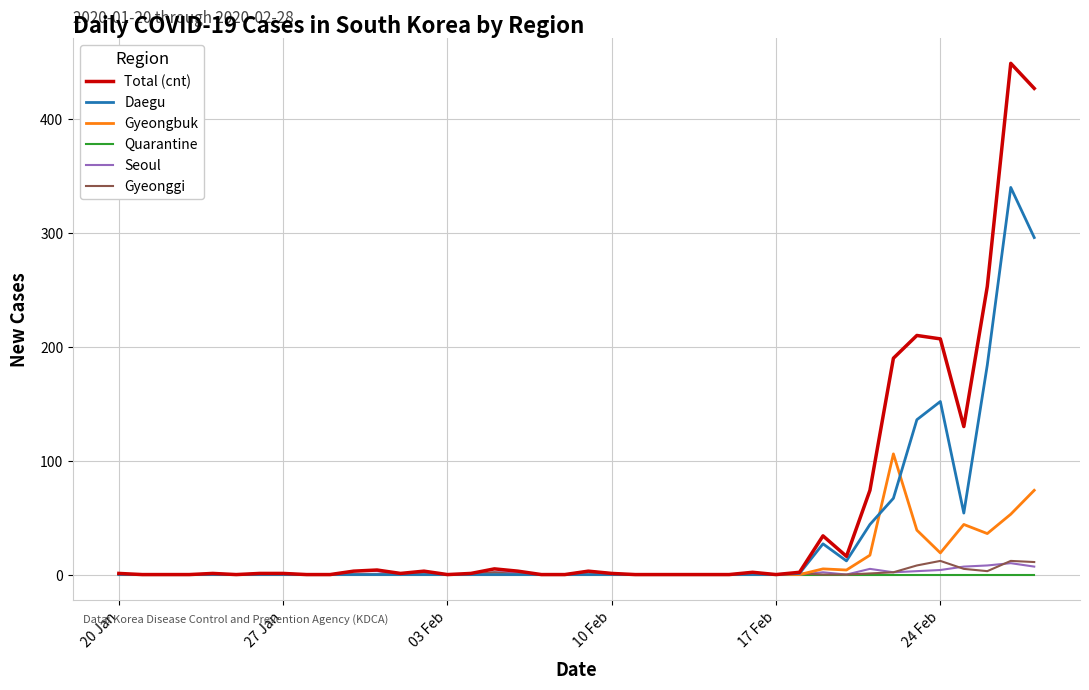

Which series has the largest range (max minus min)?

Total (cnt)